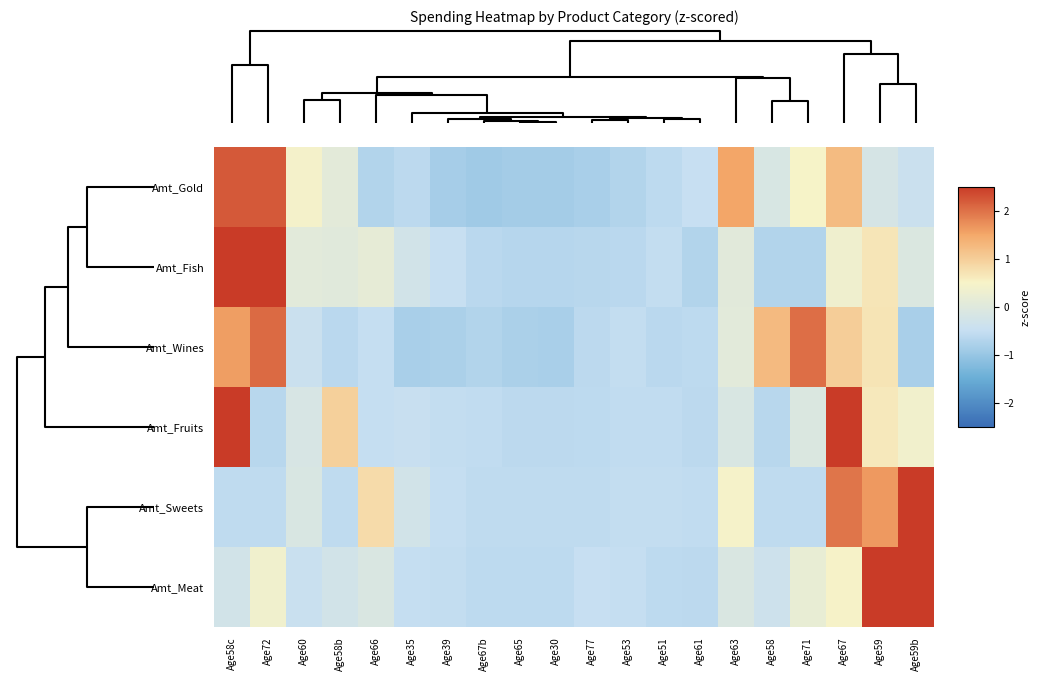

Rank the series by their maximum value, from lowest to highest.

Amt_Wines, Amt_Gold, Amt_Fish, Amt_Fruits, Amt_Sweets, Amt_Meat